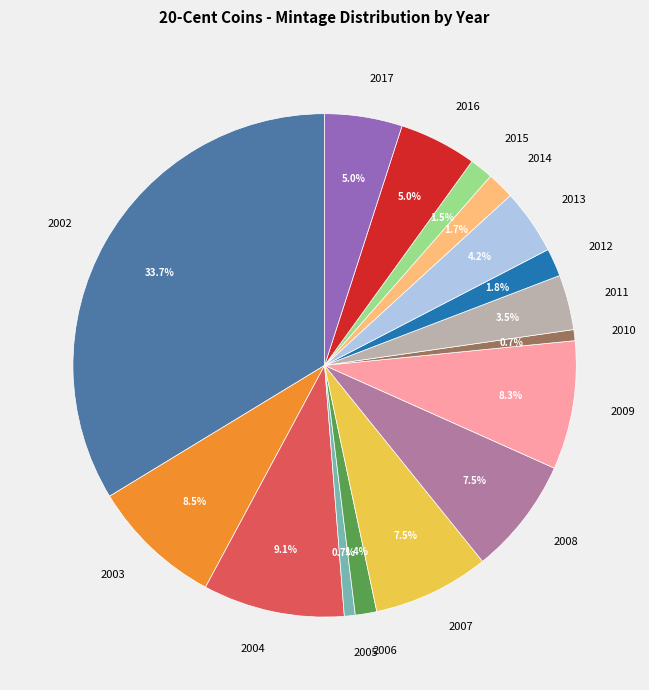

Which has a higher value, 2008 or 2012?

2008